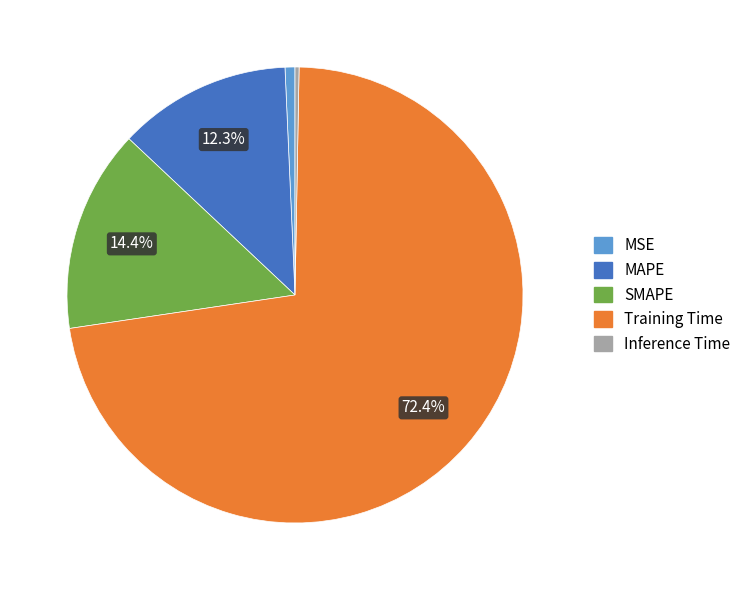

What is the majority slice?

Training Time